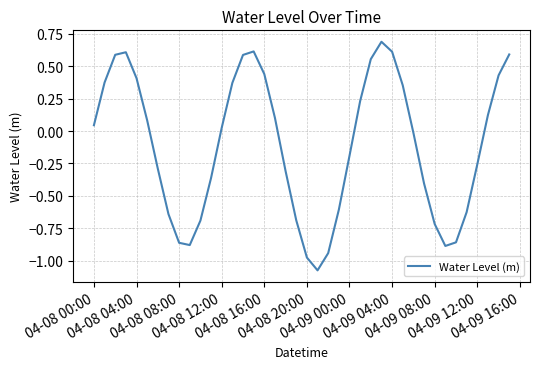

What is the difference between the maximum and minimum values?

1.8